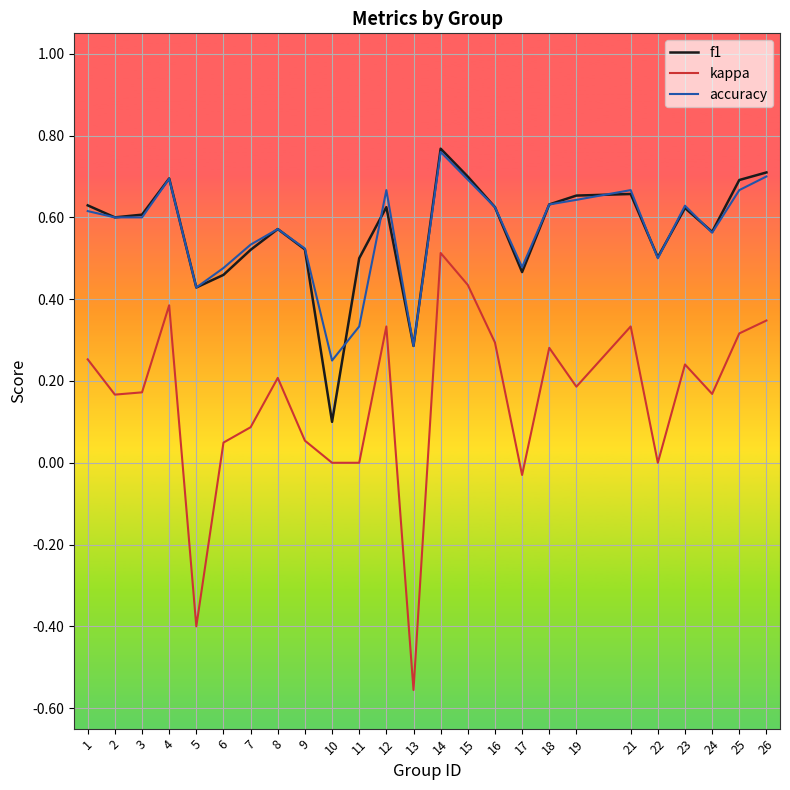

True or false: f1 has a value of 0.2 at 23.

False